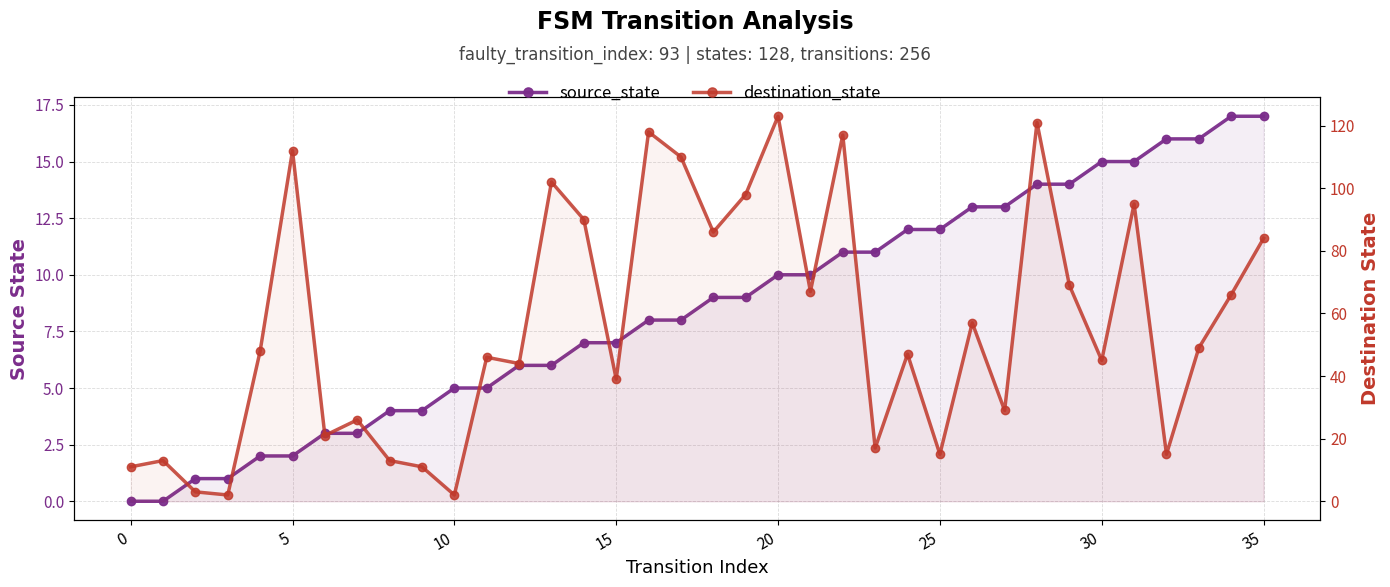

The value of source_state at 25 is 12. True or false?

True